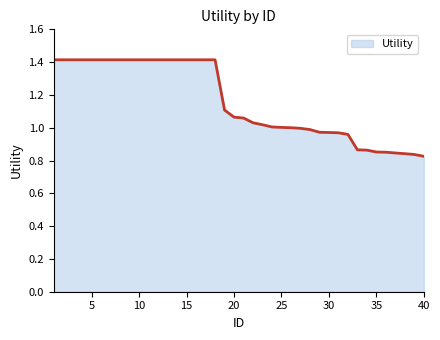

What is the greatest value displayed?

1.4